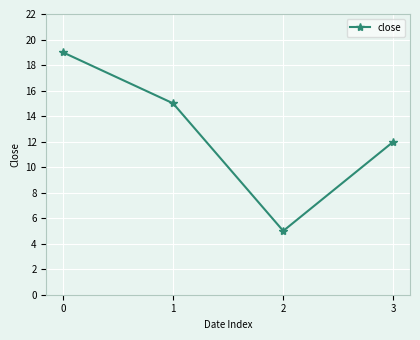

What is the greatest value displayed?

19